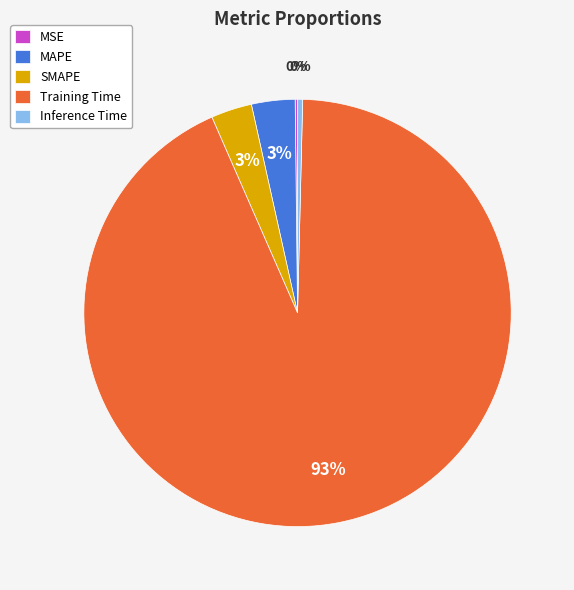

Combined, do Inference Time and MAPE account for over 50%?

No